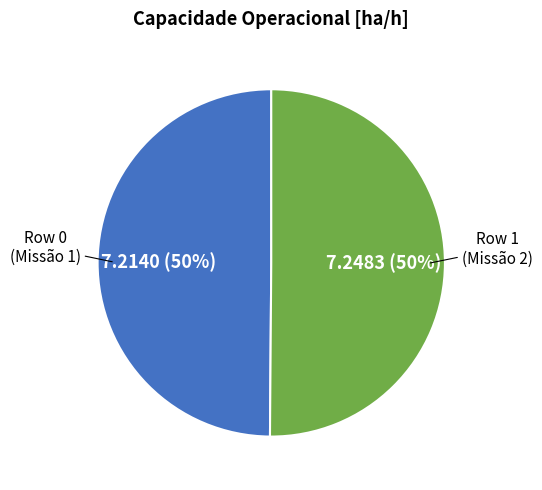

To the nearest percent, what is the average slice percentage?

50%